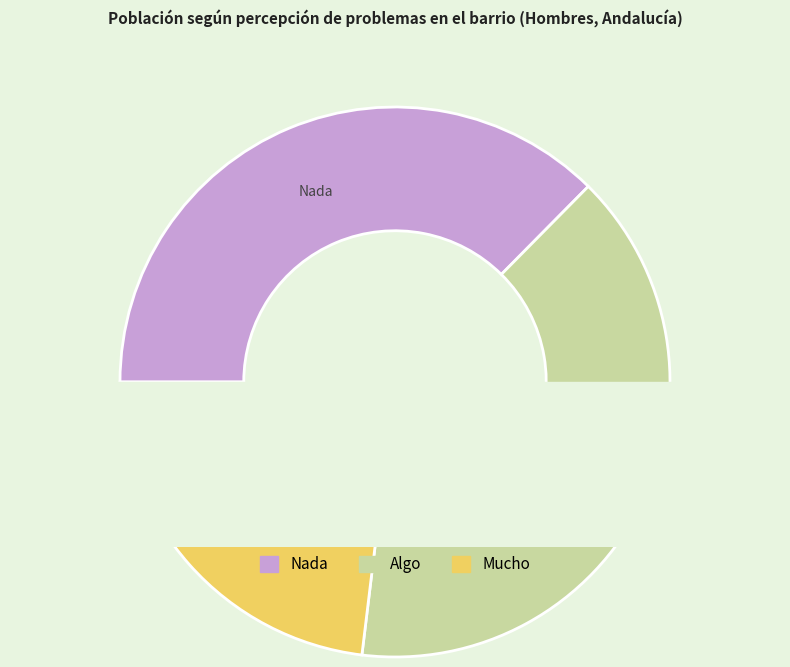

Rank the categories by value from highest to lowest.

Algo, Nada, Mucho